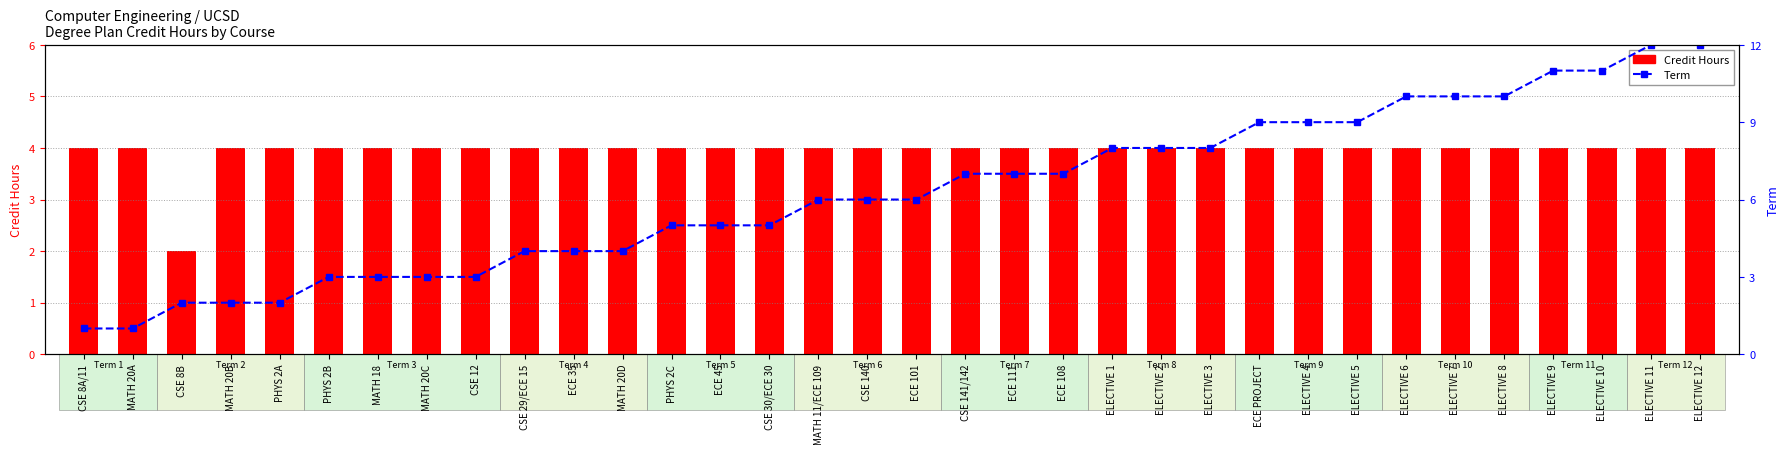

Rank the series at MATH 20B from lowest to highest value.

Term, Credit Hours